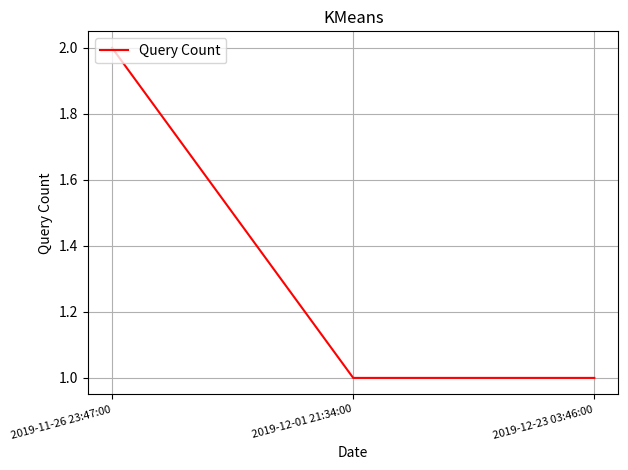

What is the ratio of the value at 2019-11-26 23:47:00 to the value at 2019-12-01 21:34:00?

2.0